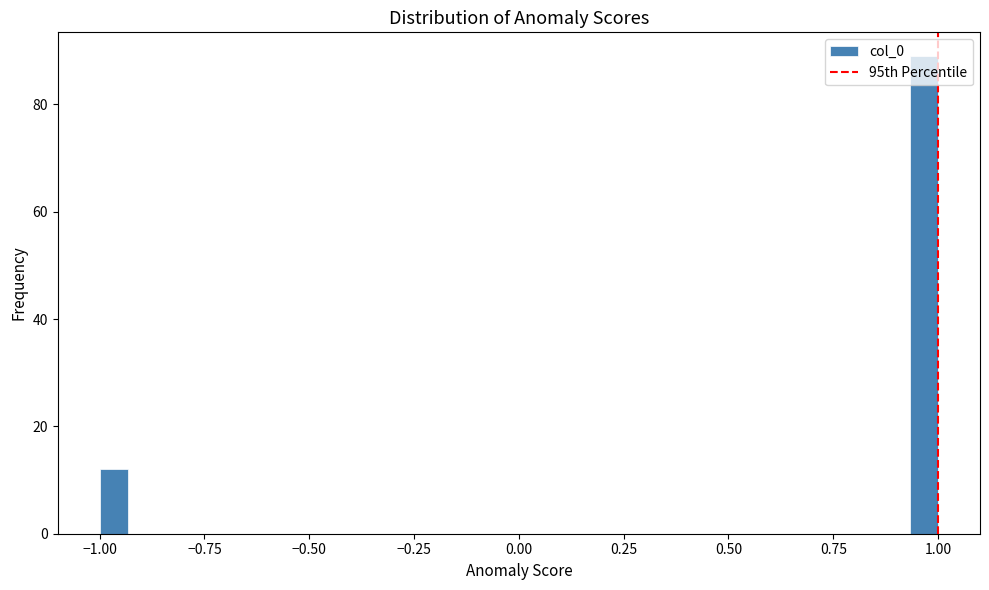

Read against the x-axis, roughly where is the centre of the tallest bar?

0.95